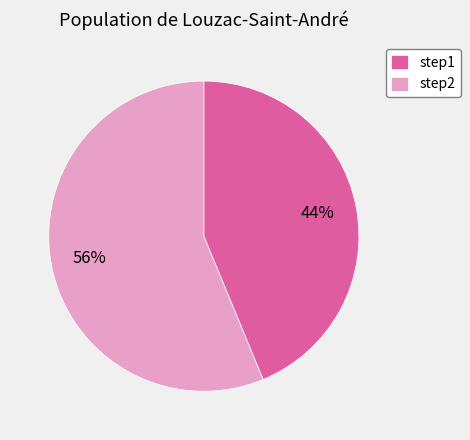

To the nearest percent, what is the combined percentage of step2 and step1?

100%